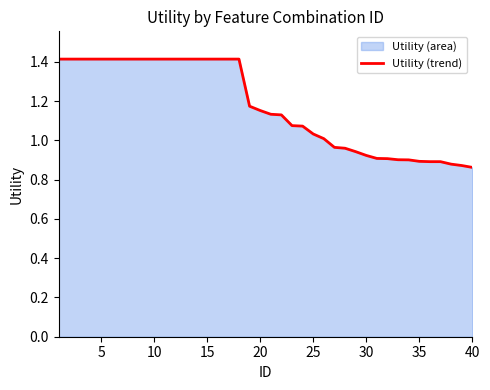

True or false: there are more than 0 points higher than both neighbors.

False